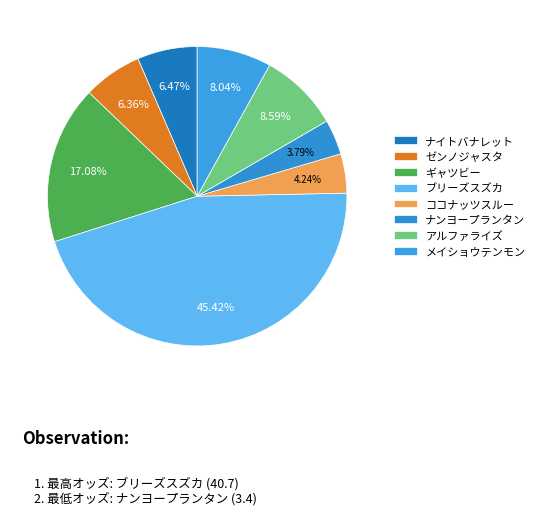

To the nearest percent, what portion does アルファライズ represent?

9%